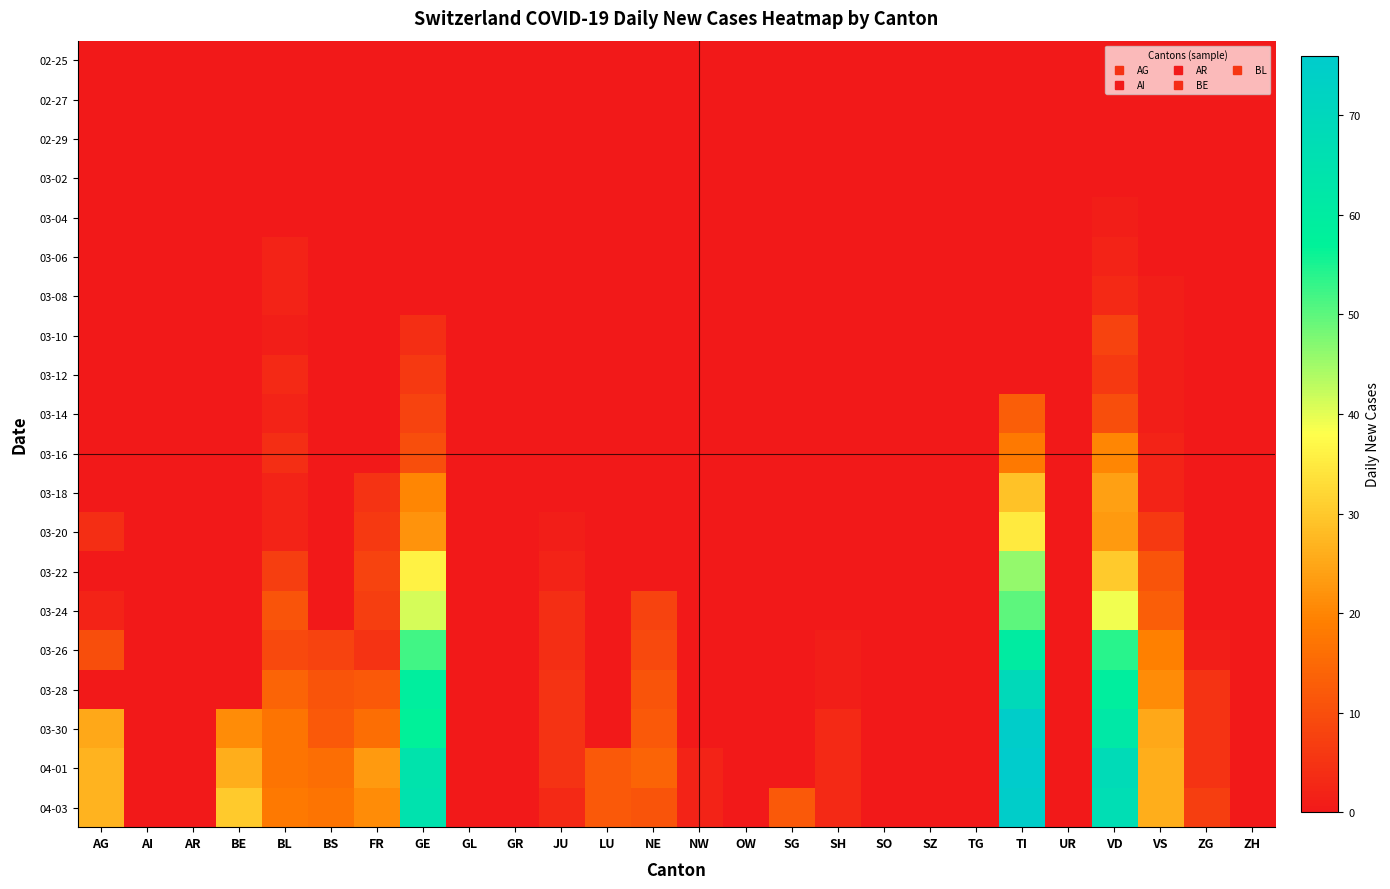

Which series changed the most between NE and VS?

04-03